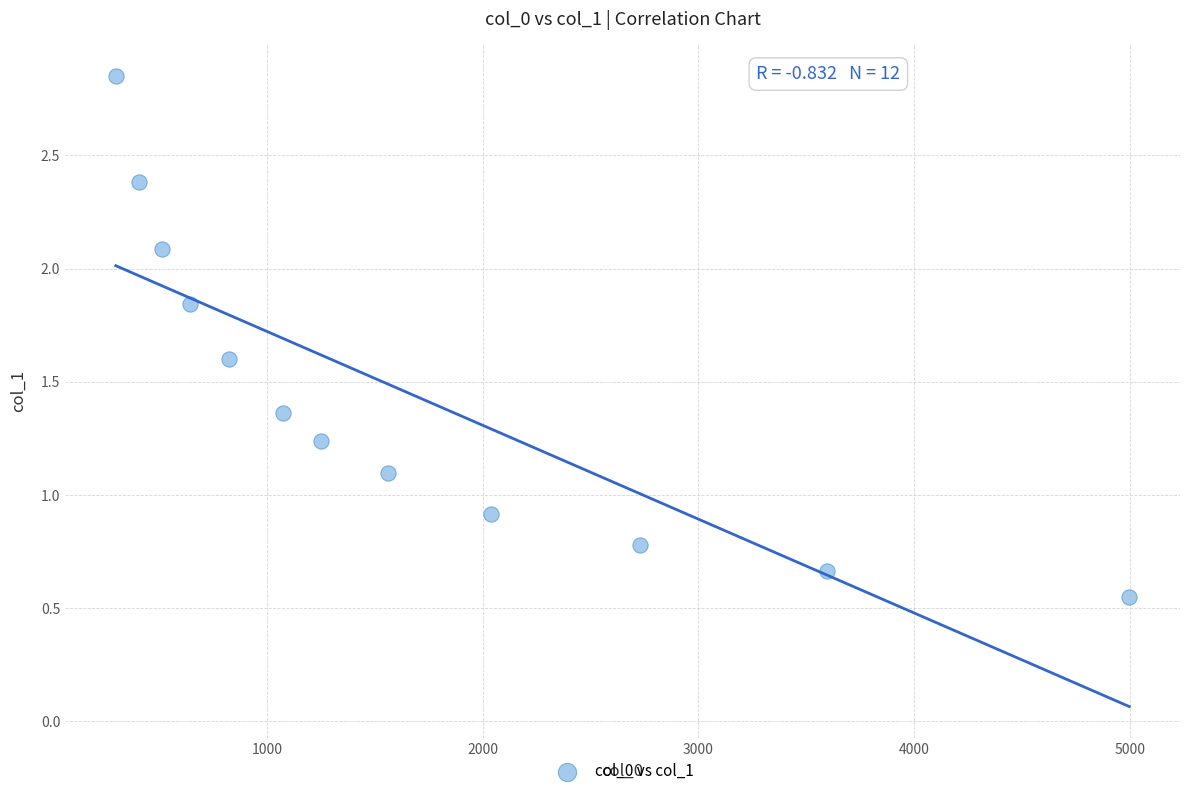

What is the range of Y values (max minus min)?

2.3